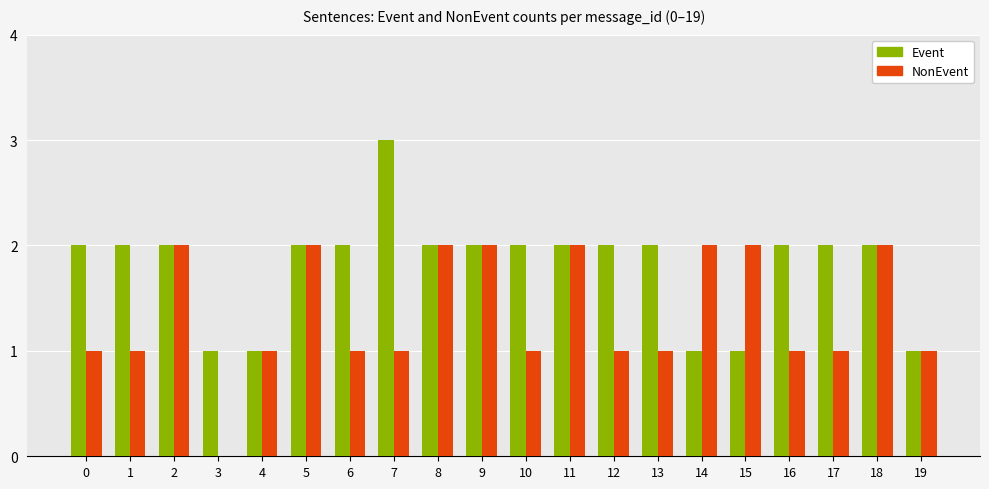

What is the sum of the NonEvent values at 6 and 5?

3